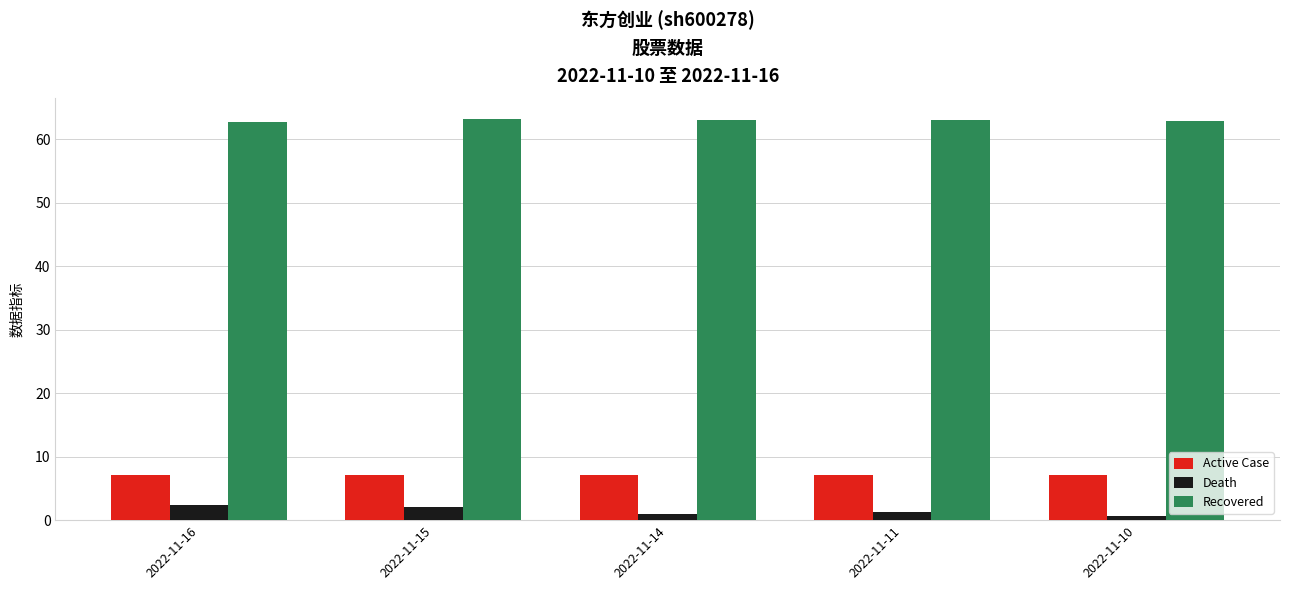

The Death series shows 1.0 at 2022-11-14. True or false?

True